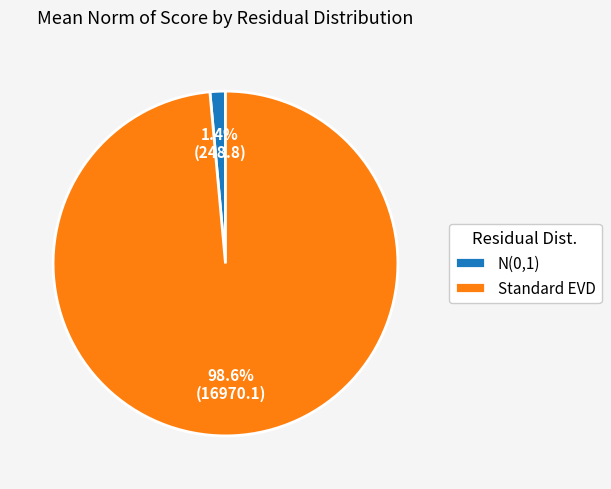

Between Standard EVD and N(0,1), which is larger?

Standard EVD